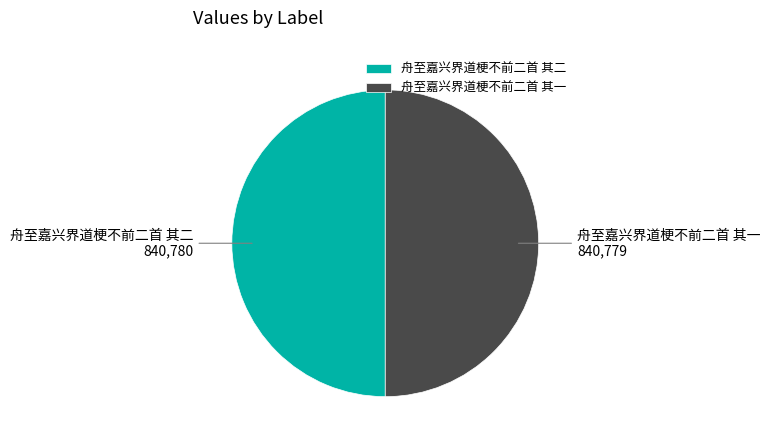

Count the number of slices in the pie.

2